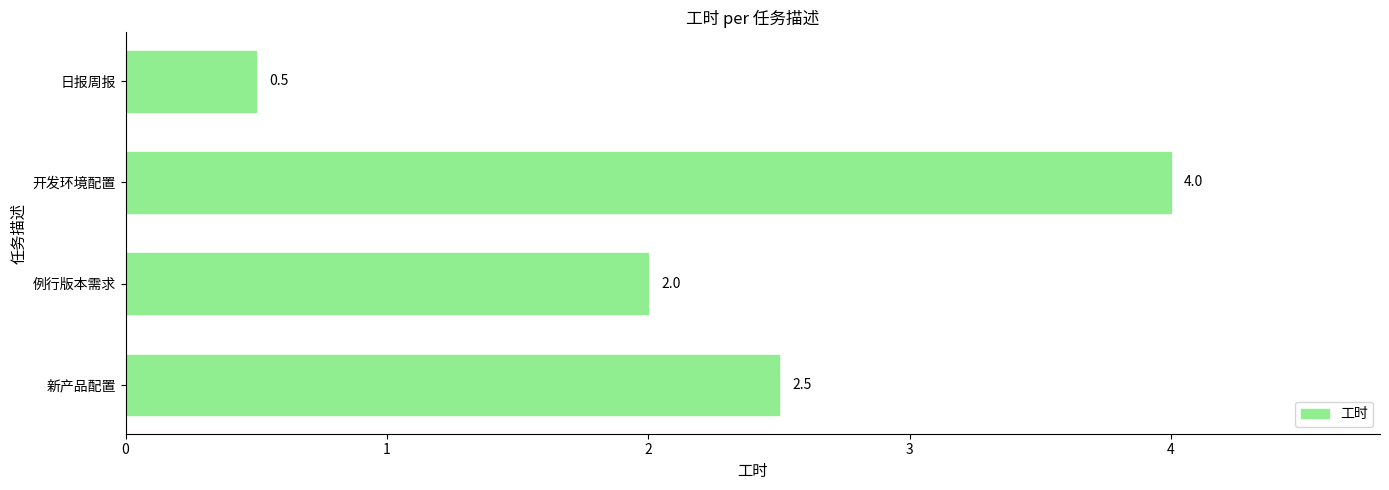

Reading bottom to top, what are all the values shown in this chart?

新产品配置=2.5	例行版本需求=2.0	开发环境配置=4.0	日报周报=0.5